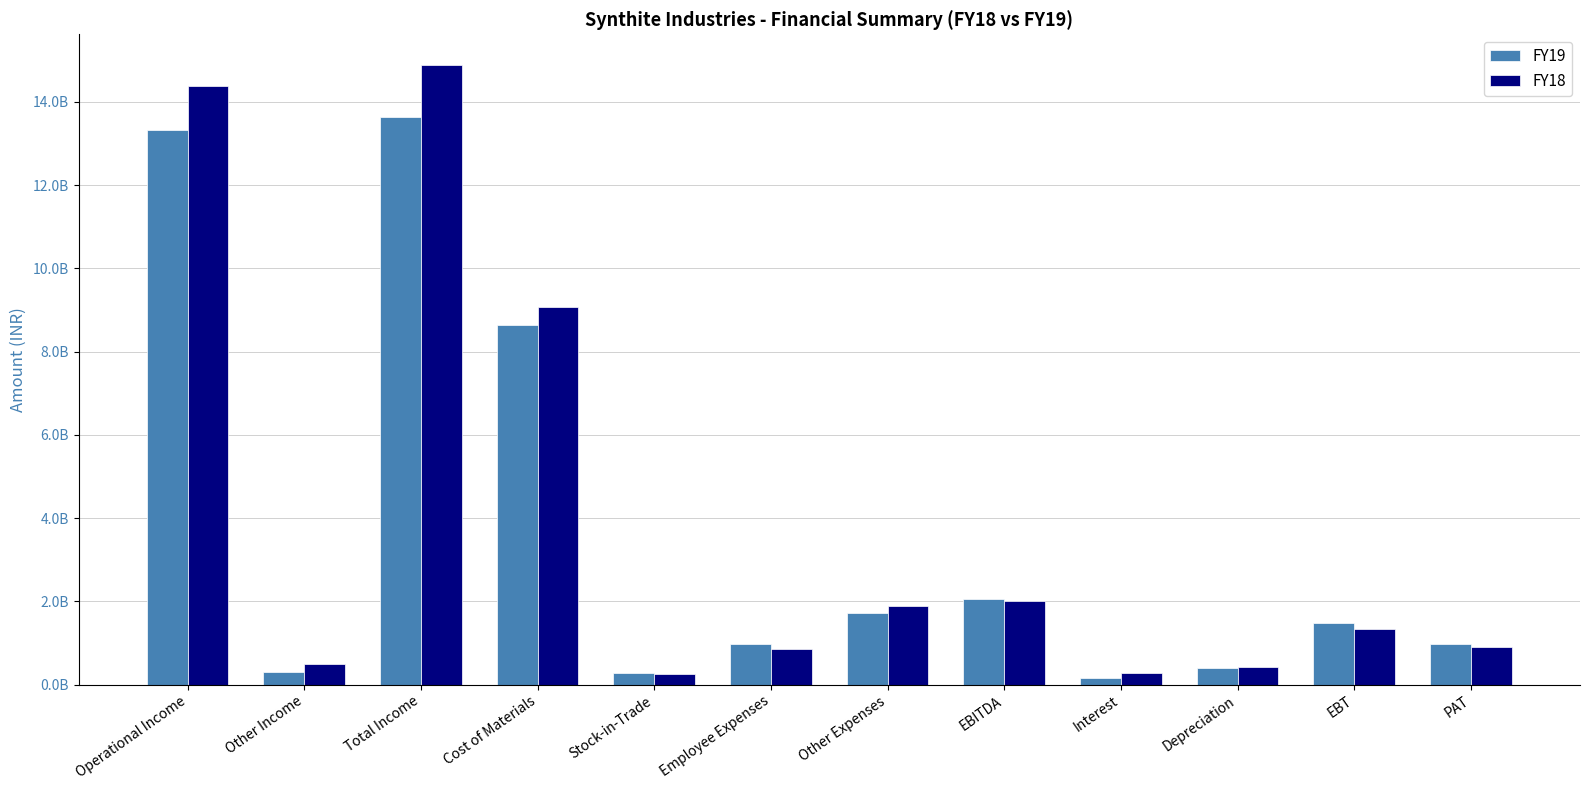

Is the value of FY19 at EBITDA greater than the value of FY18 at EBITDA?

Yes